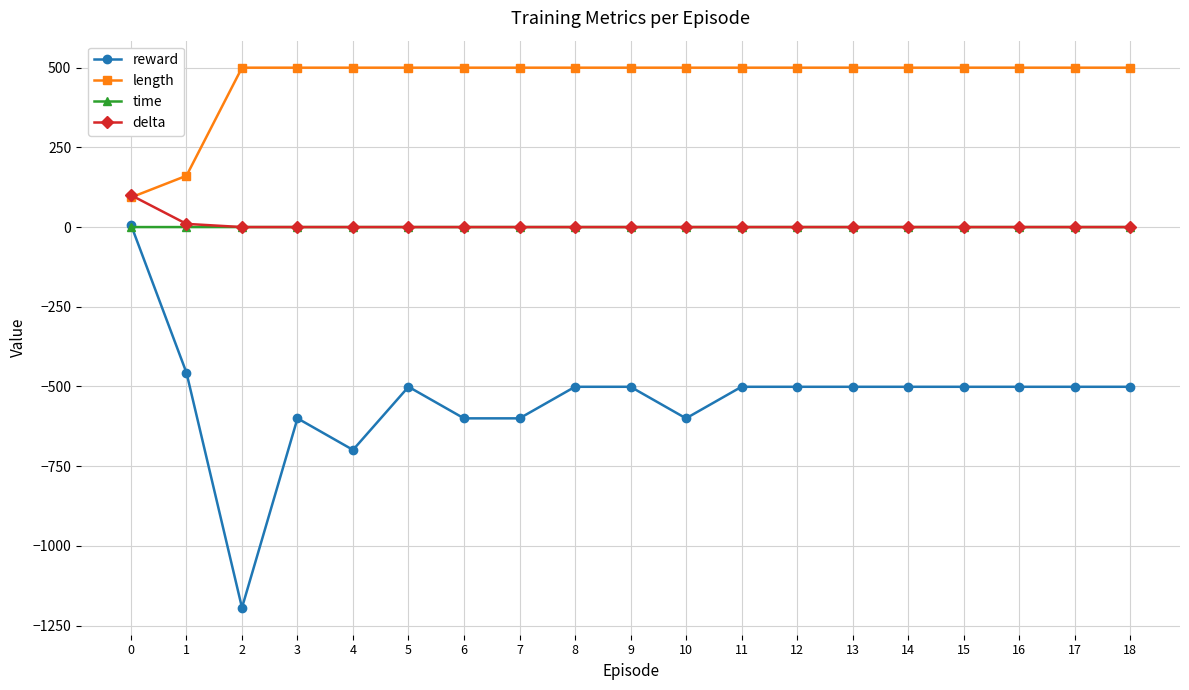

What is the greatest value displayed?

500.0